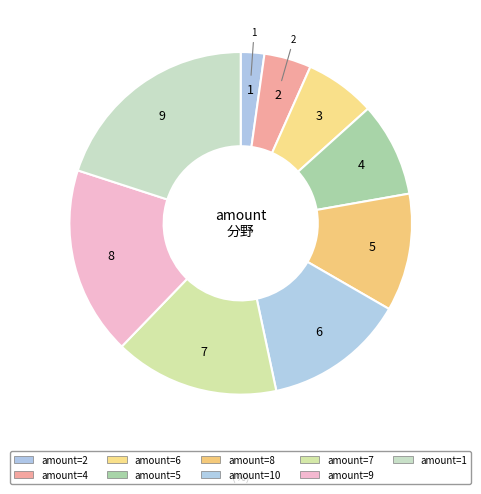

What is the smallest slice in the pie chart?

2